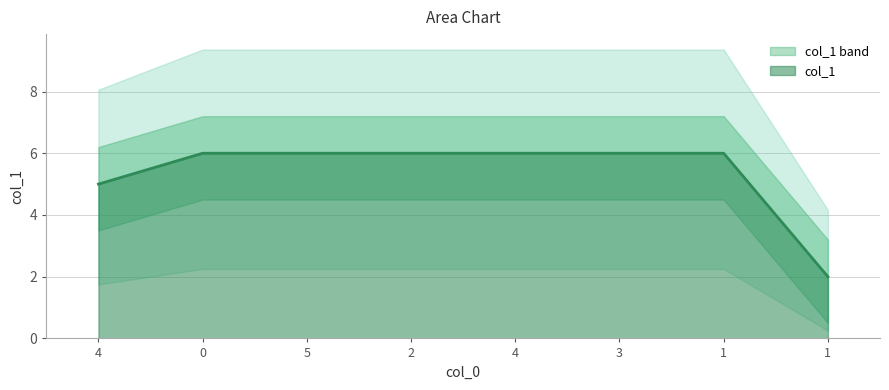

What is the ratio of the value at 0 to the value at 3?

1.0